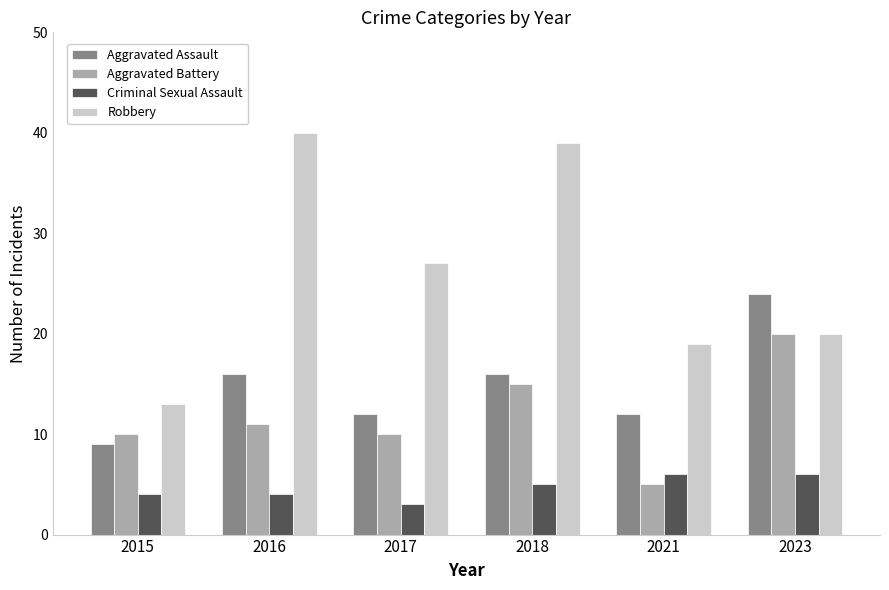

At how many categories does at least one series exceed 15?

5